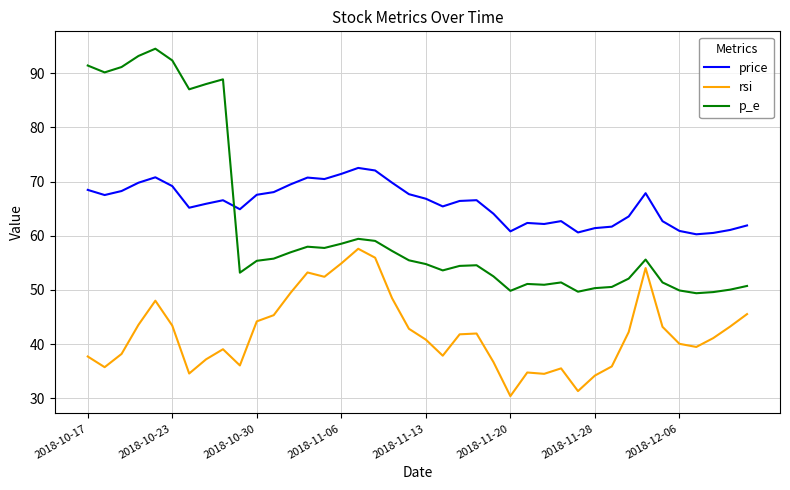

List the series in order of their peak value, highest first.

p_e, price, rsi